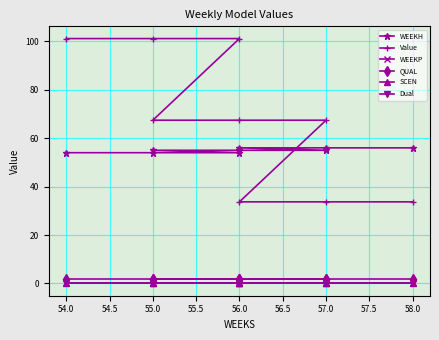

How many series are shown in this chart?

6